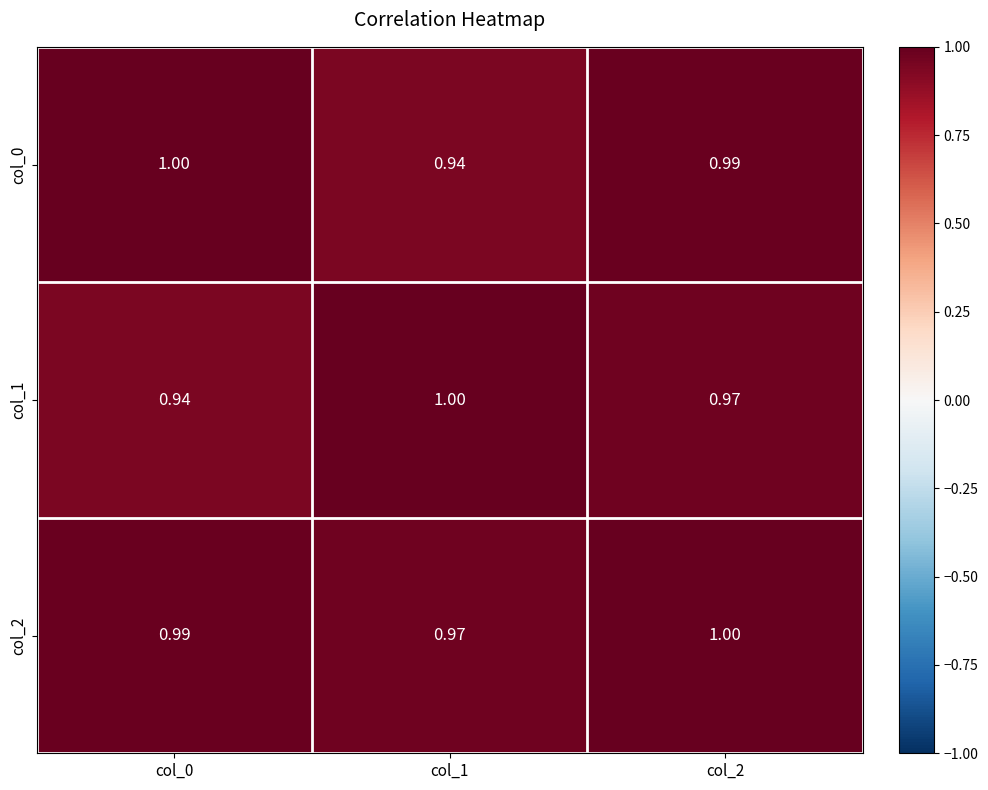

Is the value of col_1 at col_1 greater than the value of col_0 at col_2?

Yes